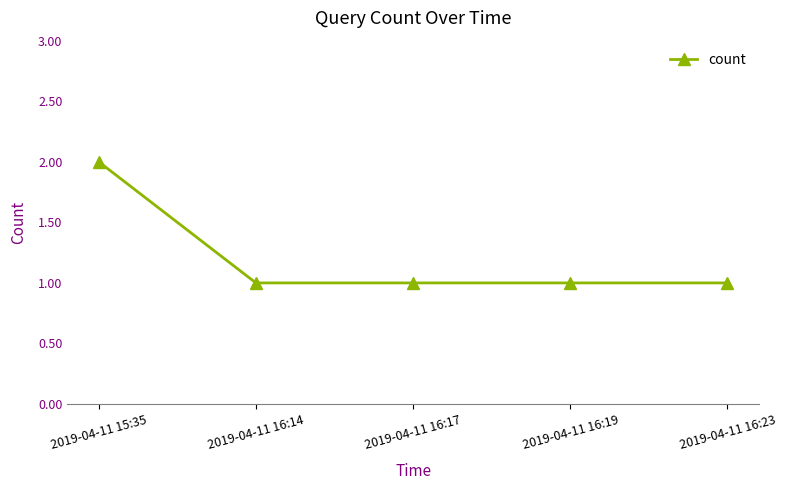

The chart shows a value of 1 at 2019-04-11 16:19. True or false?

True